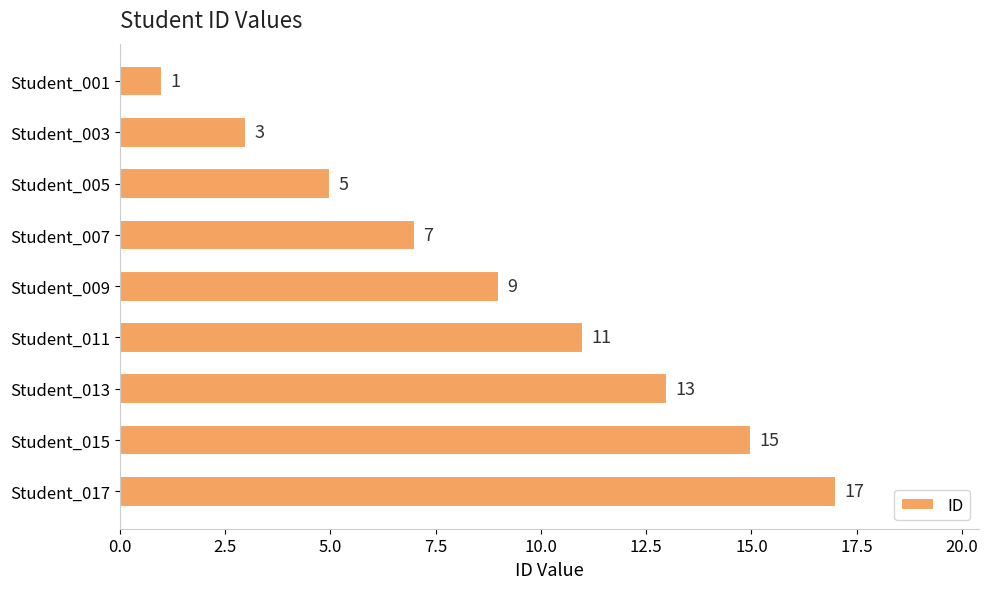

What is the average value?

9